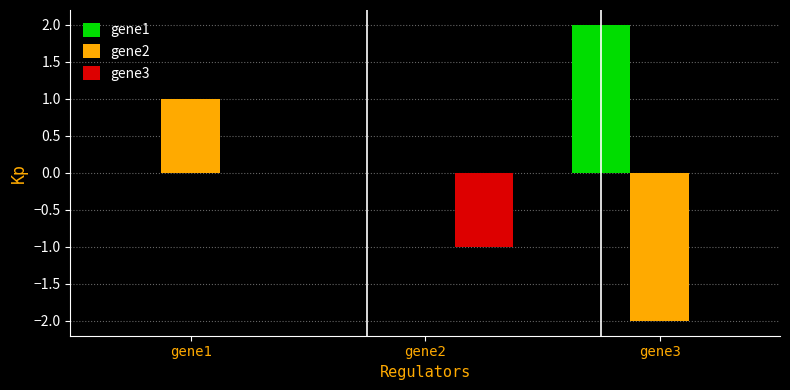

Reading left to right, what are all the values shown in this chart?

gene1: 0	0	2
gene2: 1	0	-2
gene3: 0	-1	0